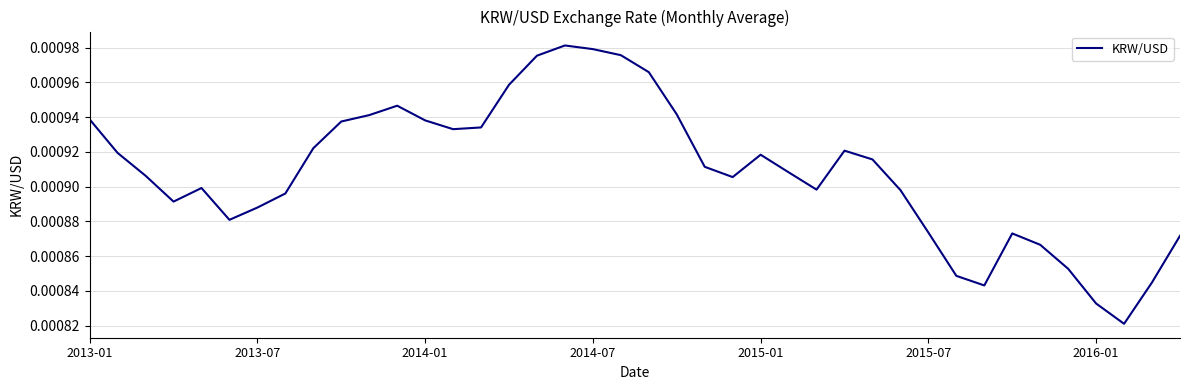

Is this an area chart (filled region under the line)?

No